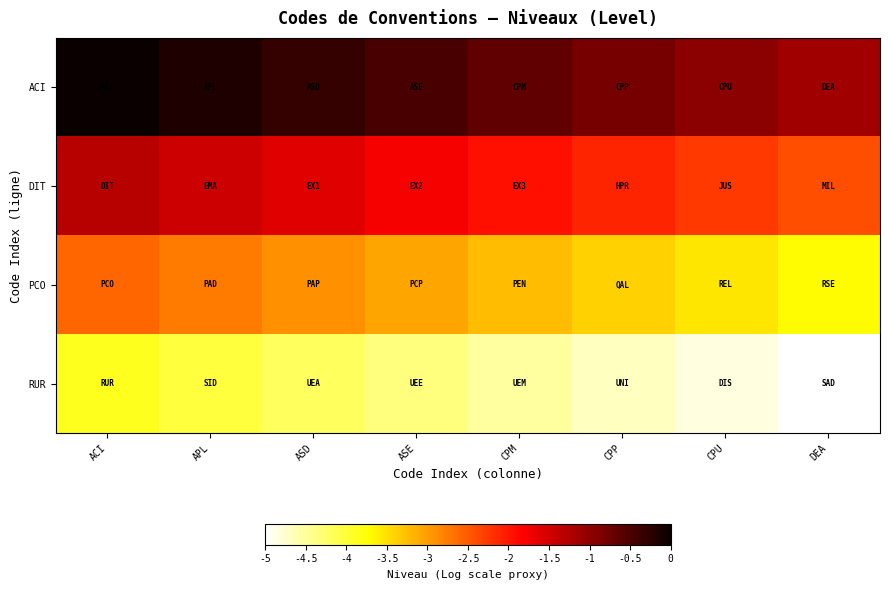

Which series has the largest total across all categories?

ACI